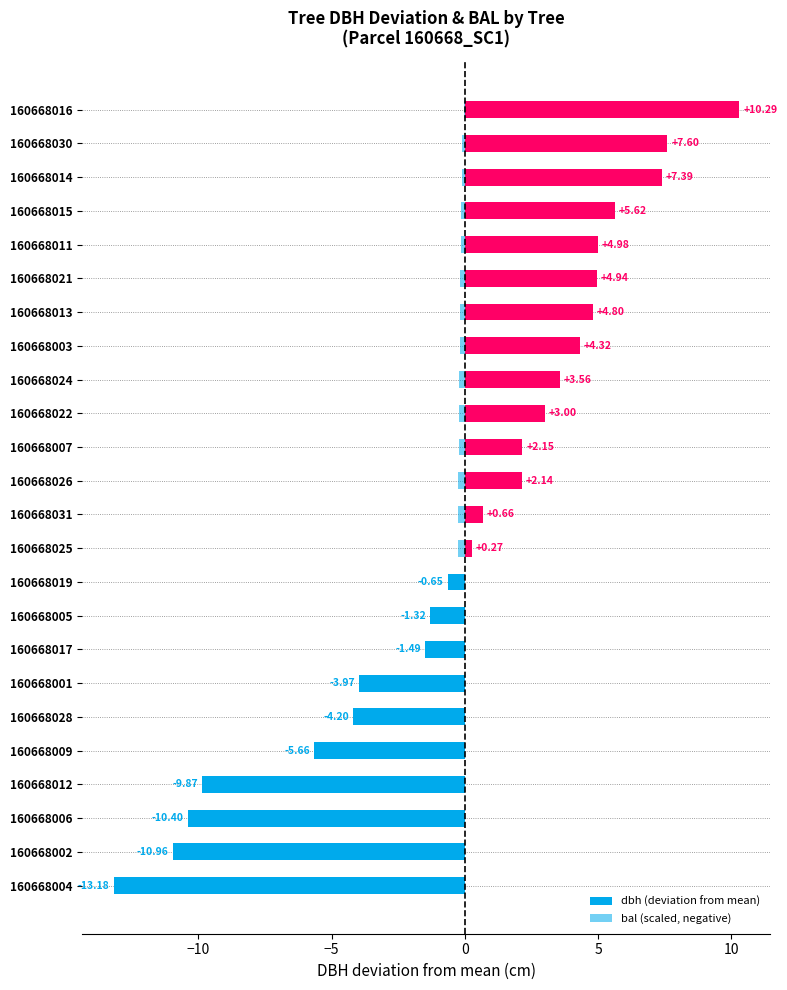

Rank the series at 160668013 from lowest to highest value.

bal (scaled, negative), dbh (deviation from mean)